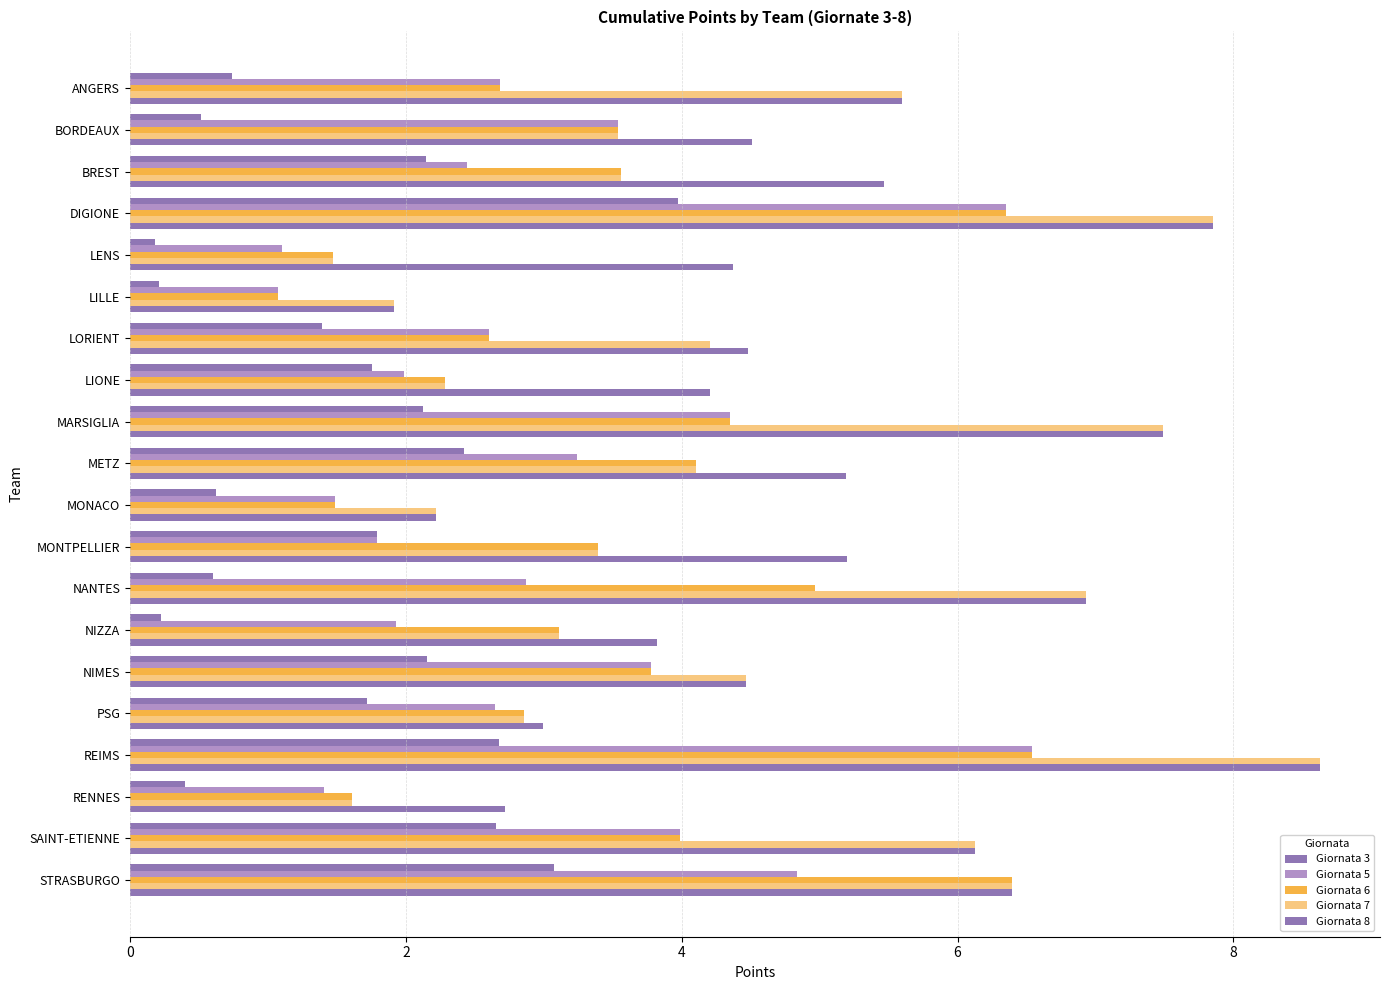

Count the number of categories in the chart.

20